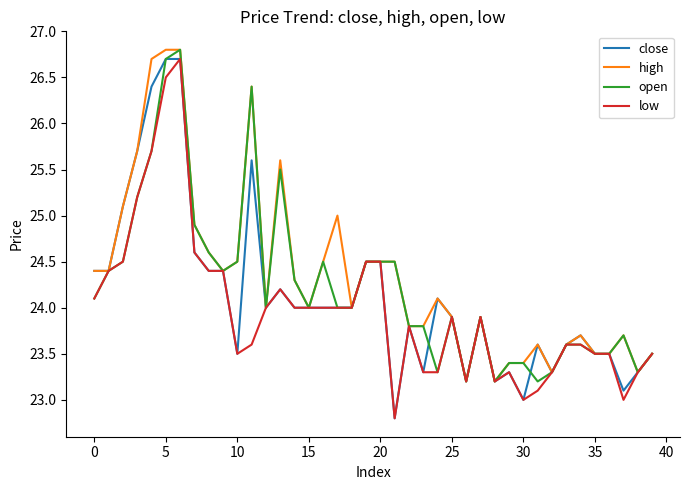

What is the lowest value of the open series?

23.2